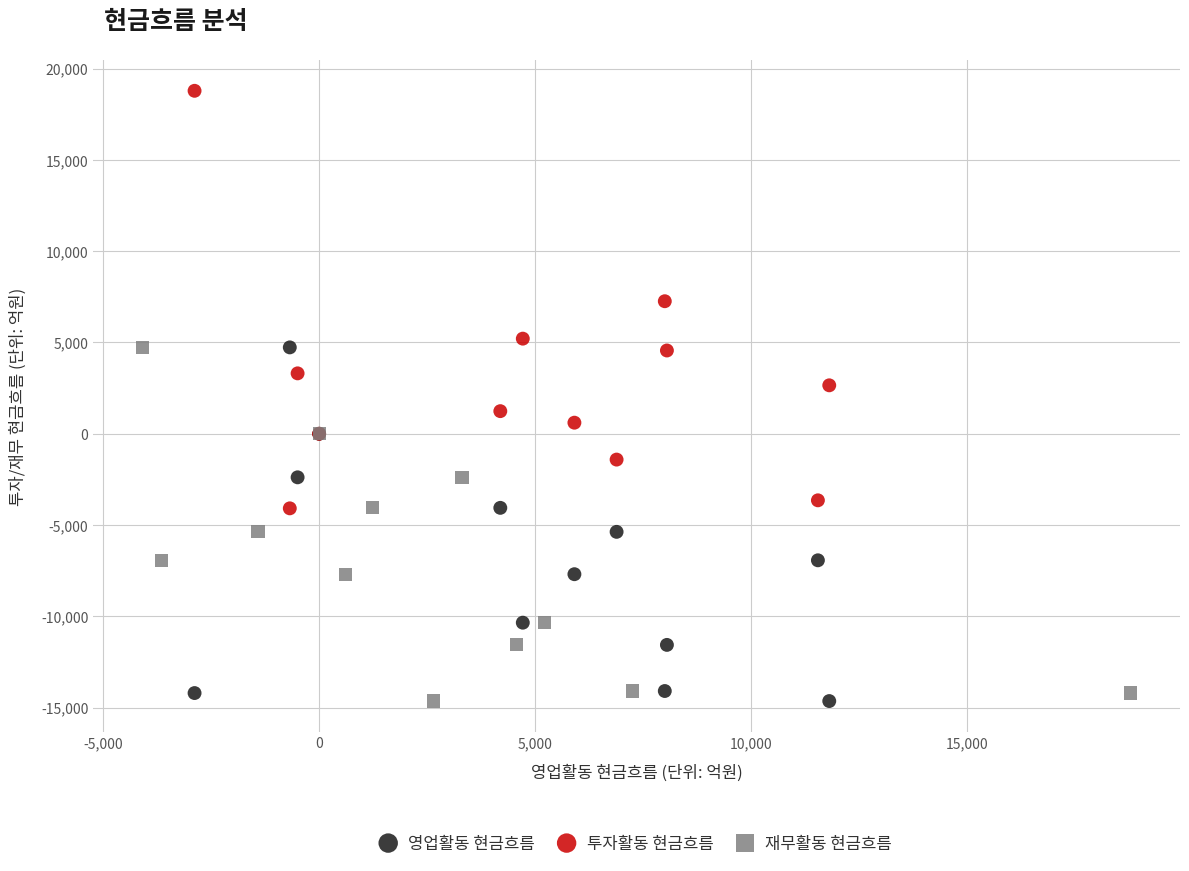

Which series reaches the maximum Y coordinate?

투자활동 현금흐름